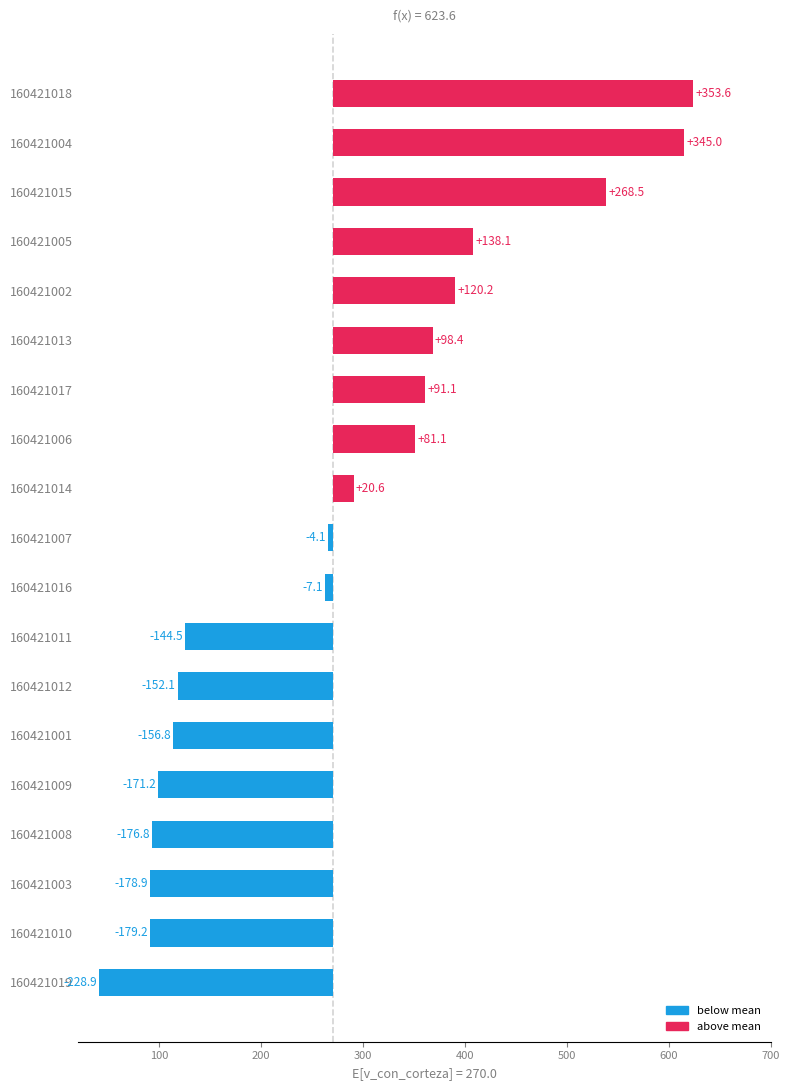

The chart shows a value of 27.5 at 160421006. True or false?

False